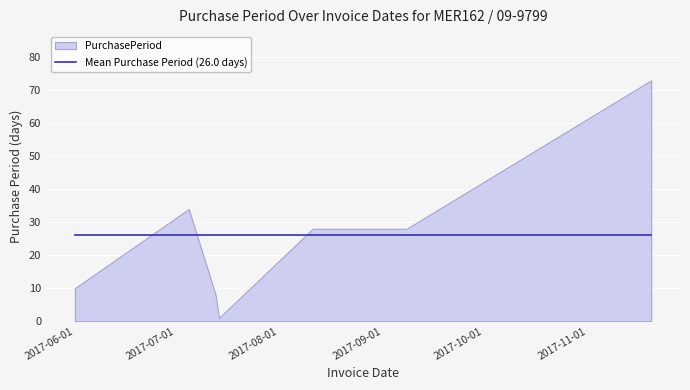

How many points are higher than both their immediate neighbors (excluding endpoints)?

1